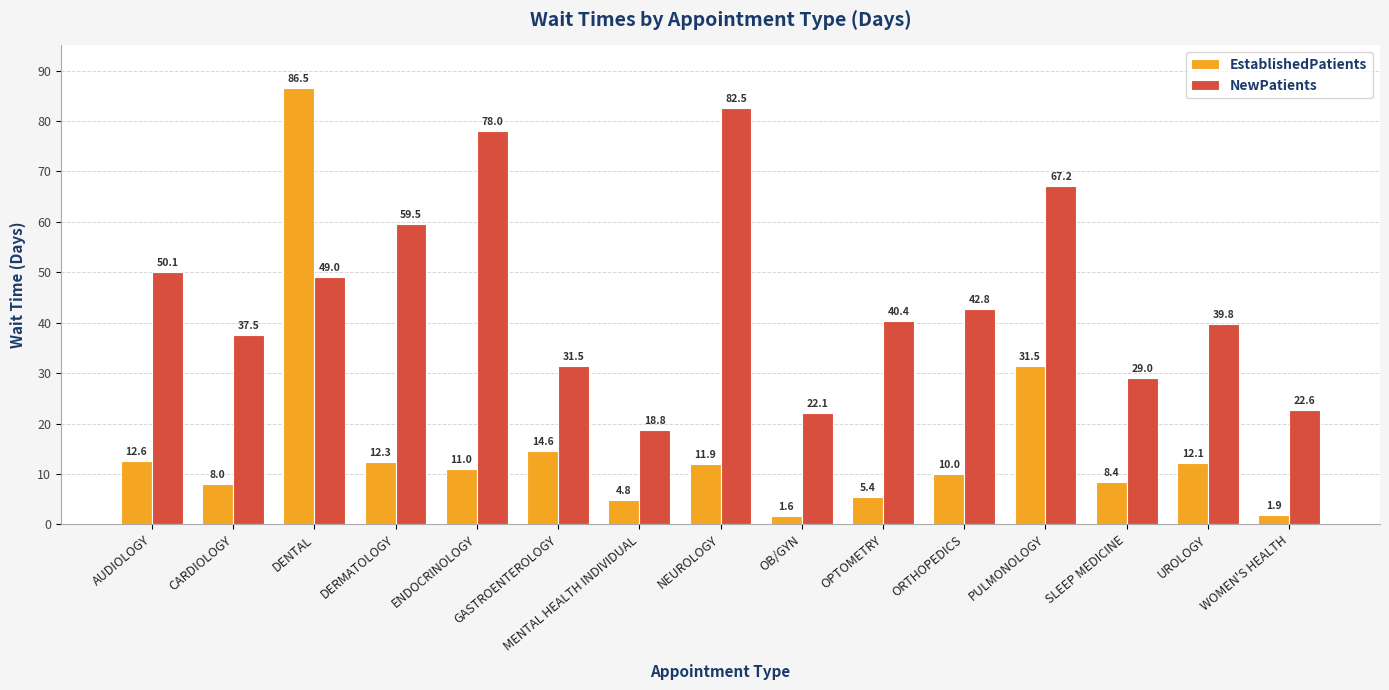

How many categories are shown in the chart?

15